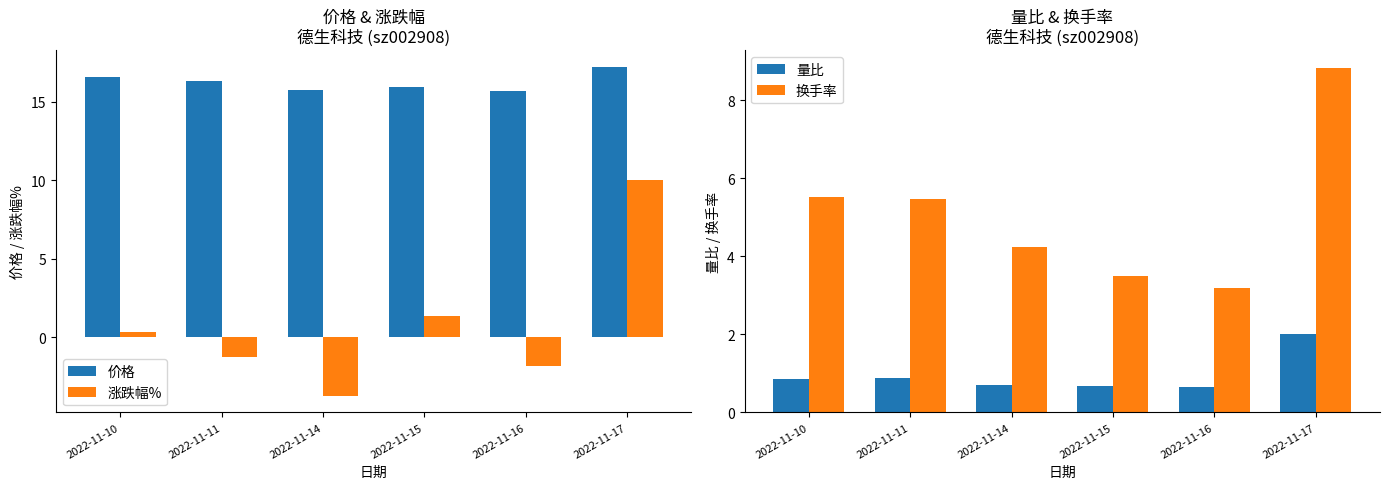

Which series has the widest spread of values?

涨跌幅%